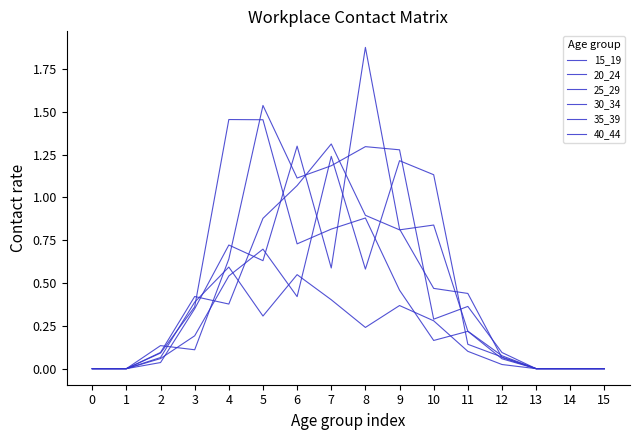

How many series are shown in this chart?

6